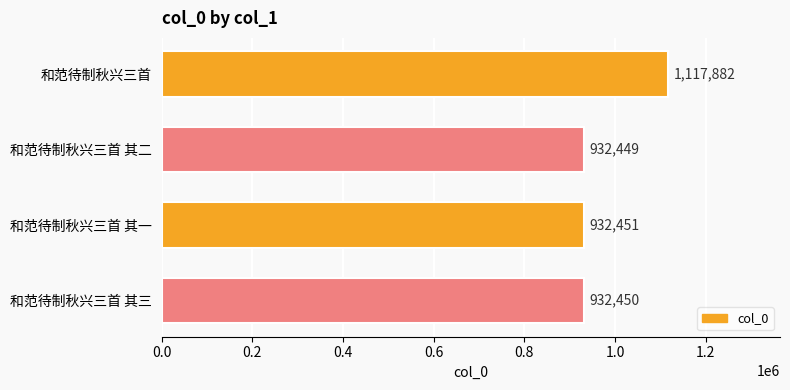

Is it true that the value at 和范待制秋兴三首 其三 is 1623188?

False